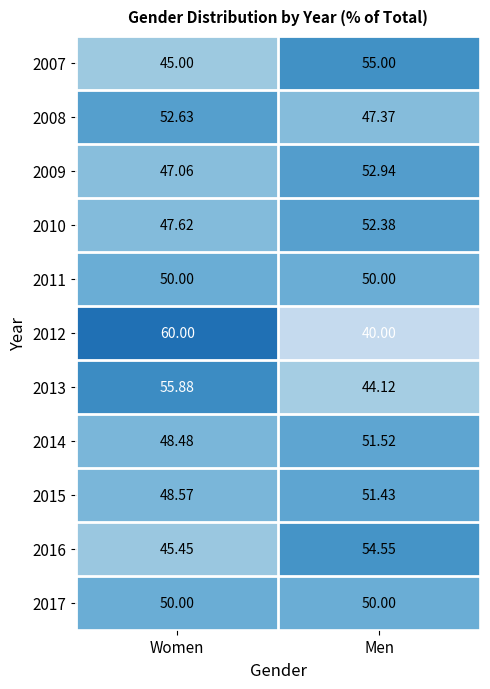

At which category is the sum across all series the highest?

Women